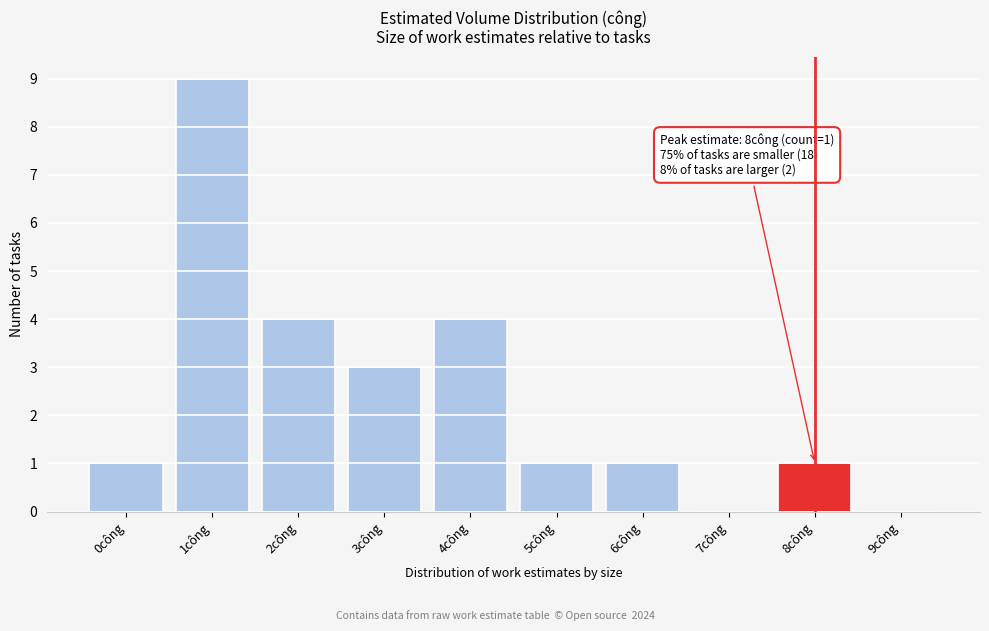

Reading right to left, extract all data points from this chart.

9công=0	8công=1	7công=0	6công=1	5công=1	4công=4	3công=3	2công=4	1công=9	0công=1